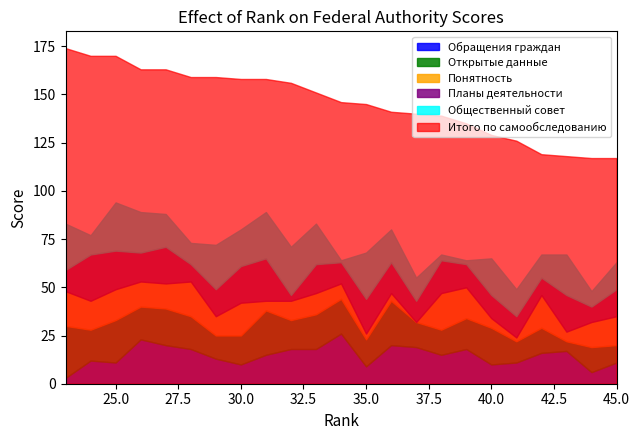

What are all the series names shown in the legend?

Итого по самообследованию, Обращения граждан, Открытые данные, Понятность, Планы деятельности, Общественный совет